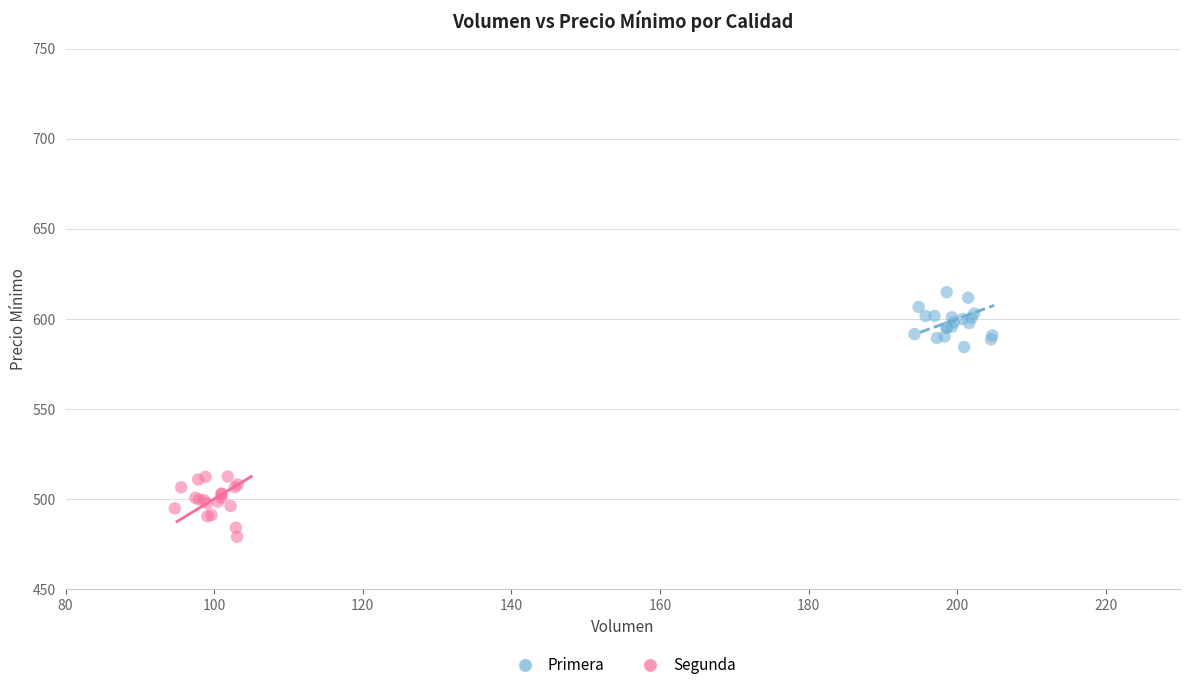

What are all the series names shown in the legend?

Primera, Segunda